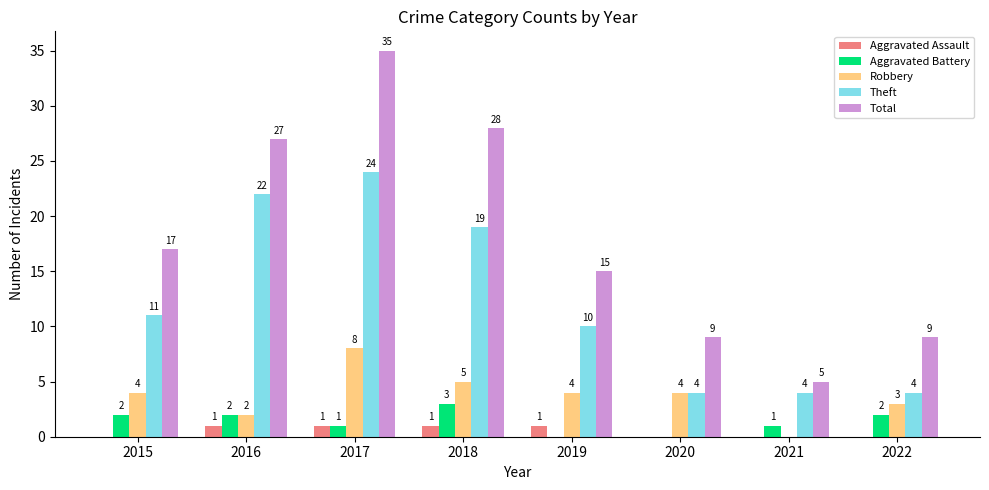

Which series changed the most between 2017 and 2020?

Total